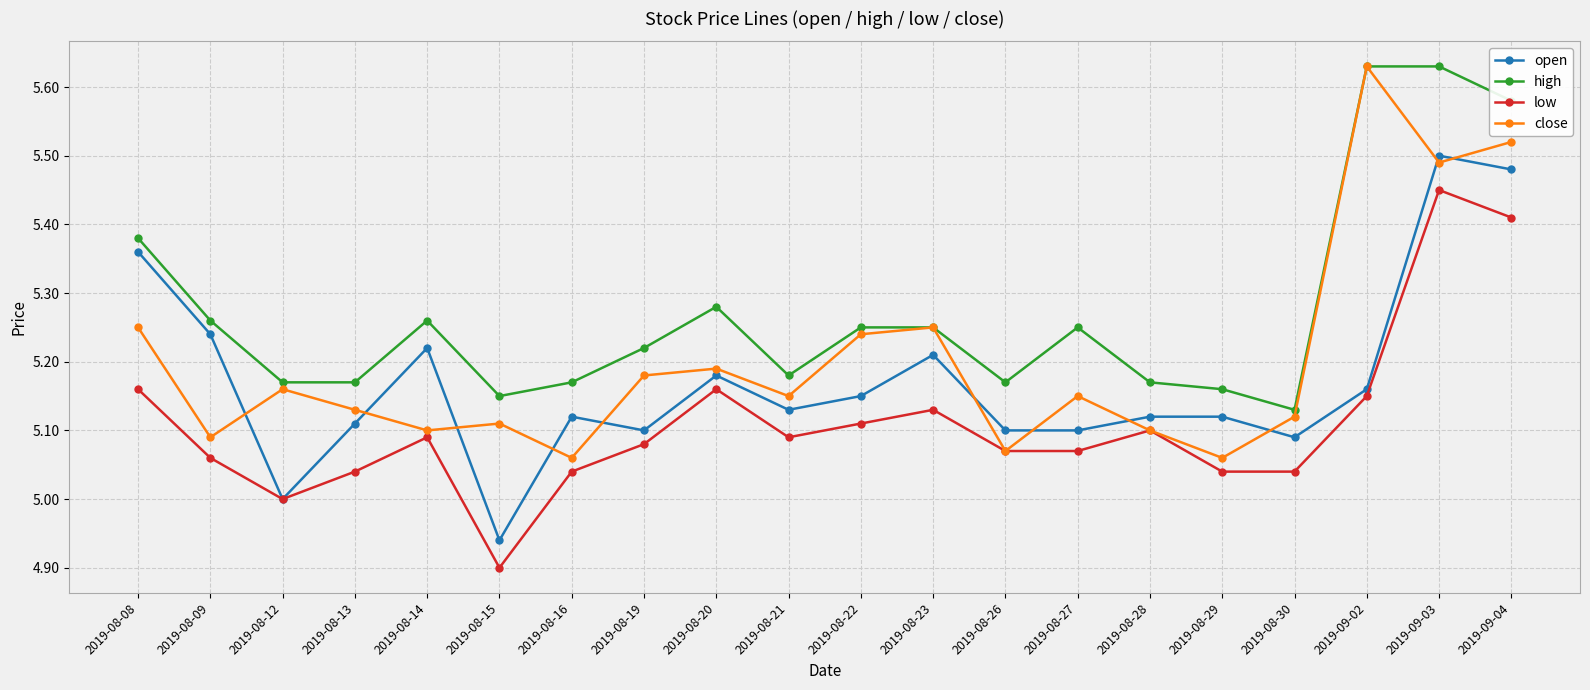

What is the label of the 14th point from the right?

2019-08-16